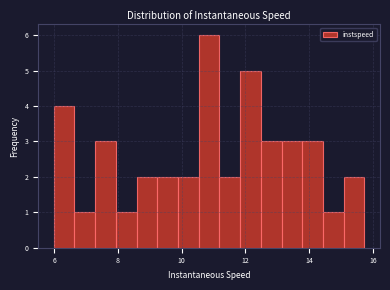

Around what value on the x-axis is the tallest bar? Give the approximate position of its centre, as read against the axis.

10.8